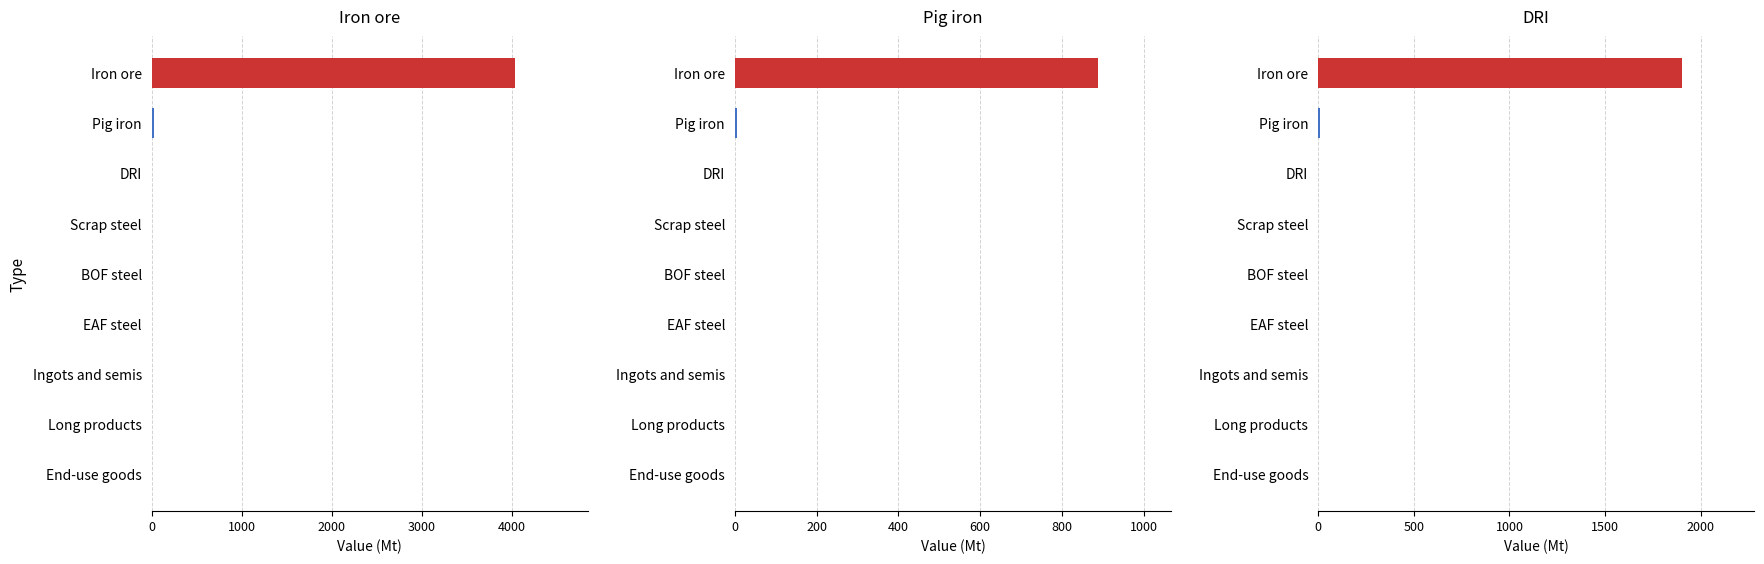

True or false: the data shows 727.7 at Ingots and semis.

False